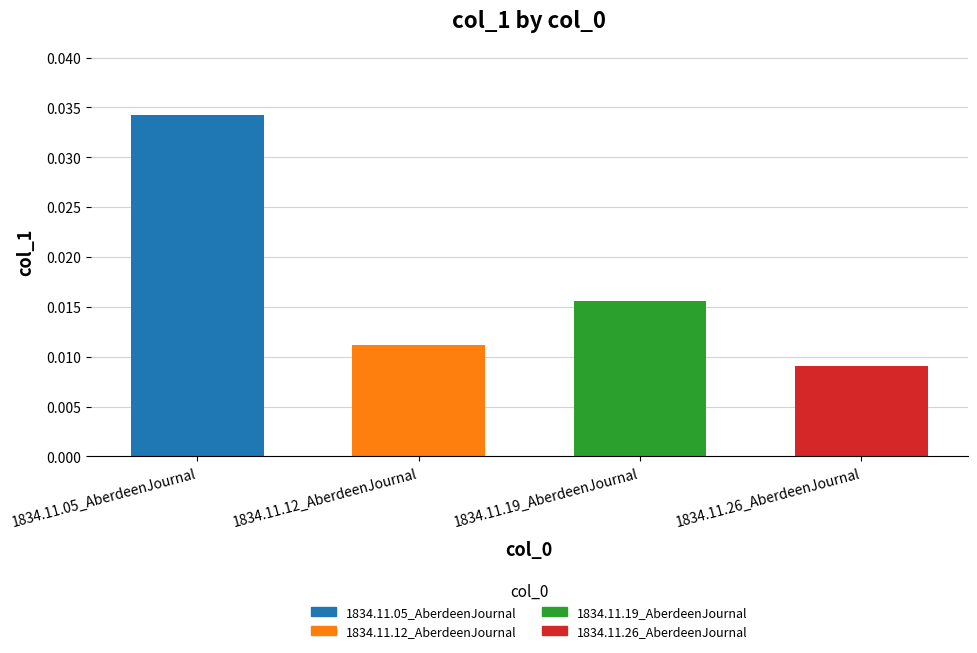

Which has a higher value, 1834.11.19_AberdeenJournal or 1834.11.05_AberdeenJournal?

1834.11.05_AberdeenJournal